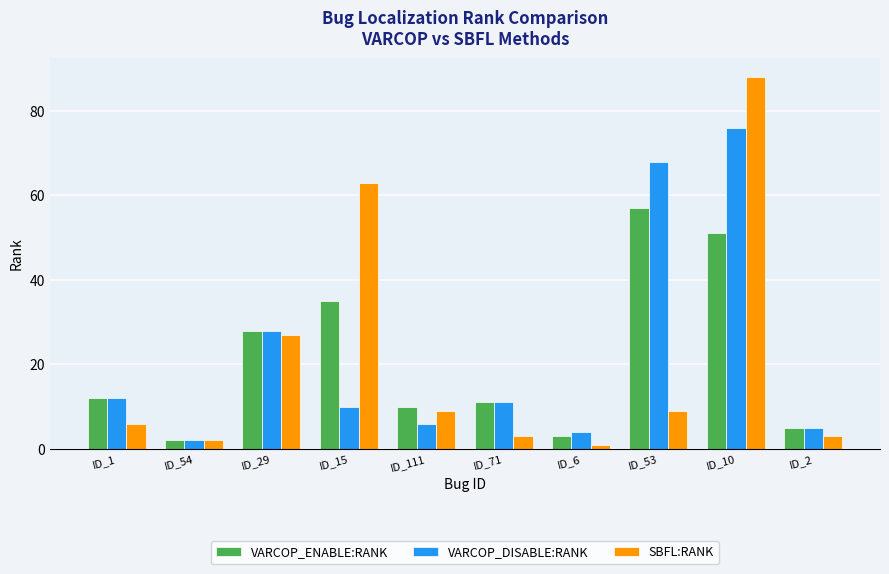

What is the spread (max minus min) of values at ID_111?

4